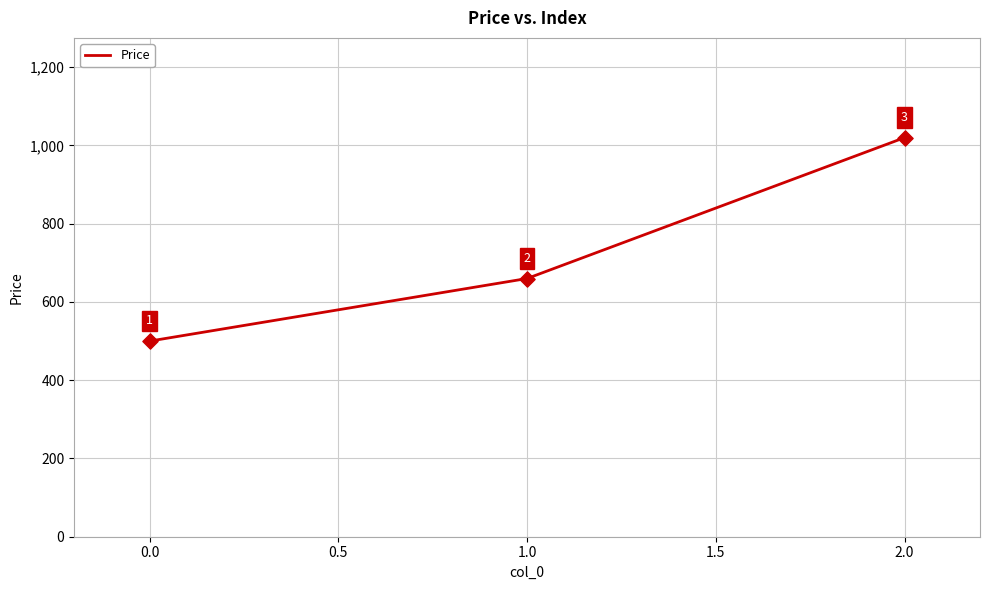

Which has a higher value, 0.0 or 1.0?

1.0